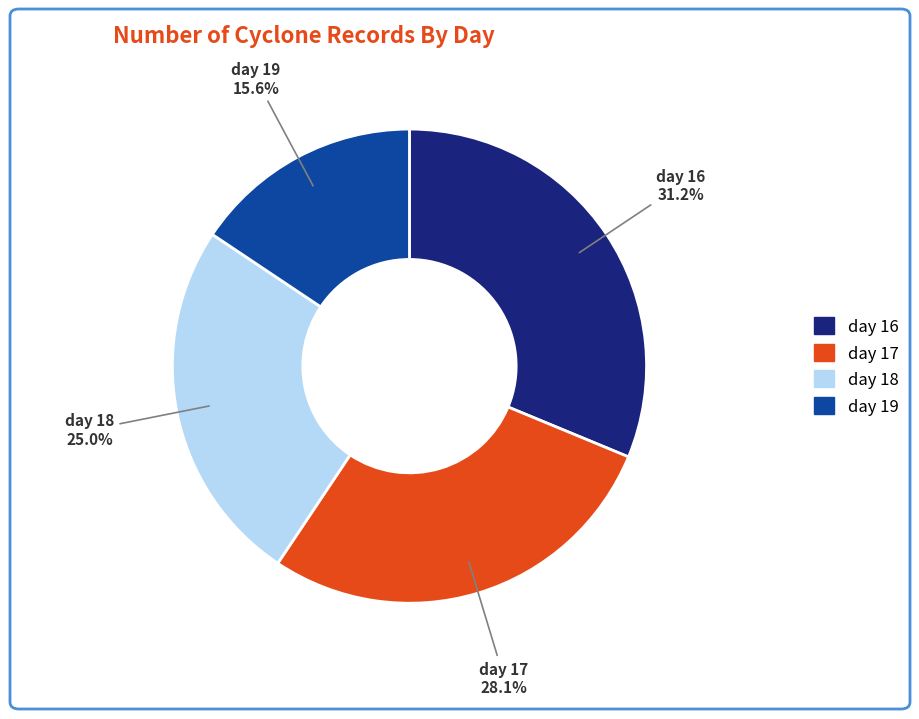

Count the number of slices in the pie.

4